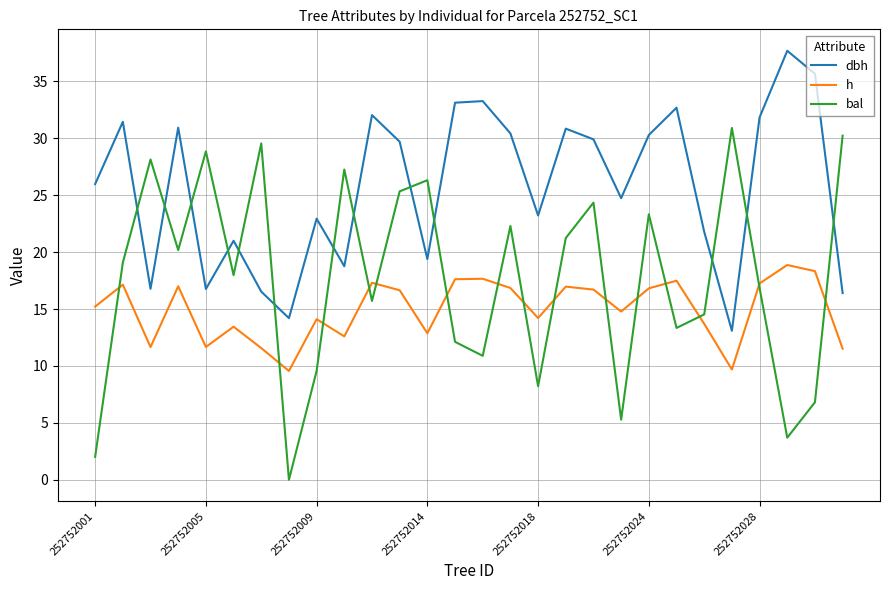

Which series has the widest spread of values?

bal